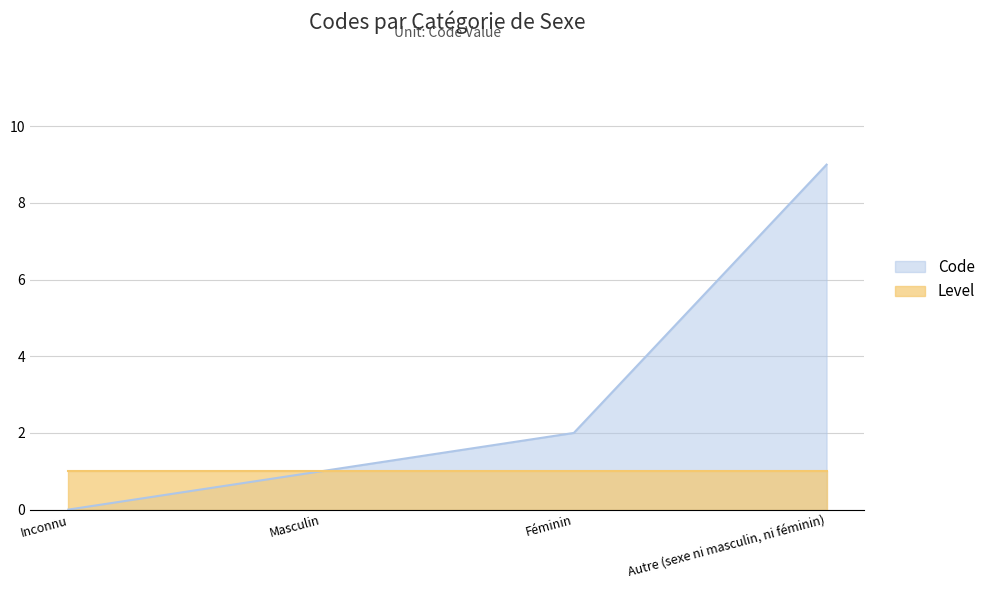

How many distinct data groups are displayed?

2